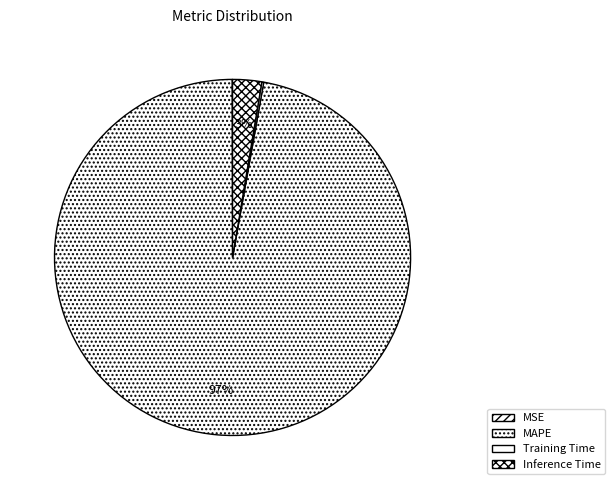

What is the change in value from Training Time to Inference Time?

+0.9